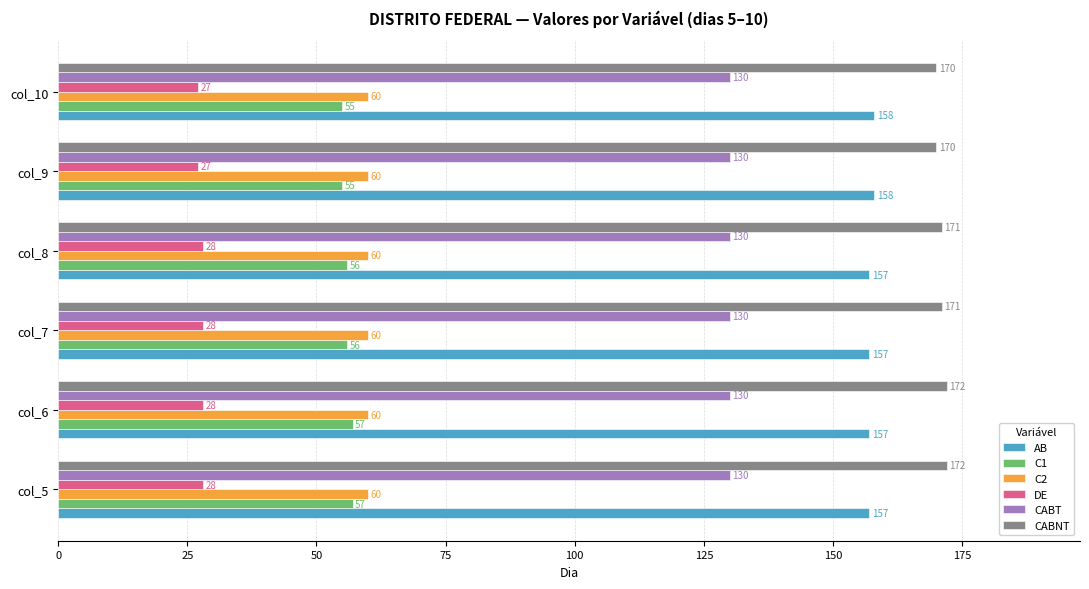

What is the difference between the highest and lowest values at col_8?

143